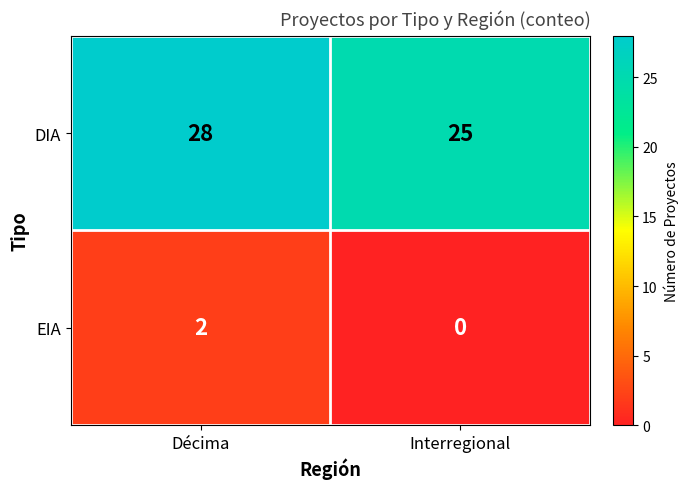

Is it true that DIA equals 28 at Décima?

True